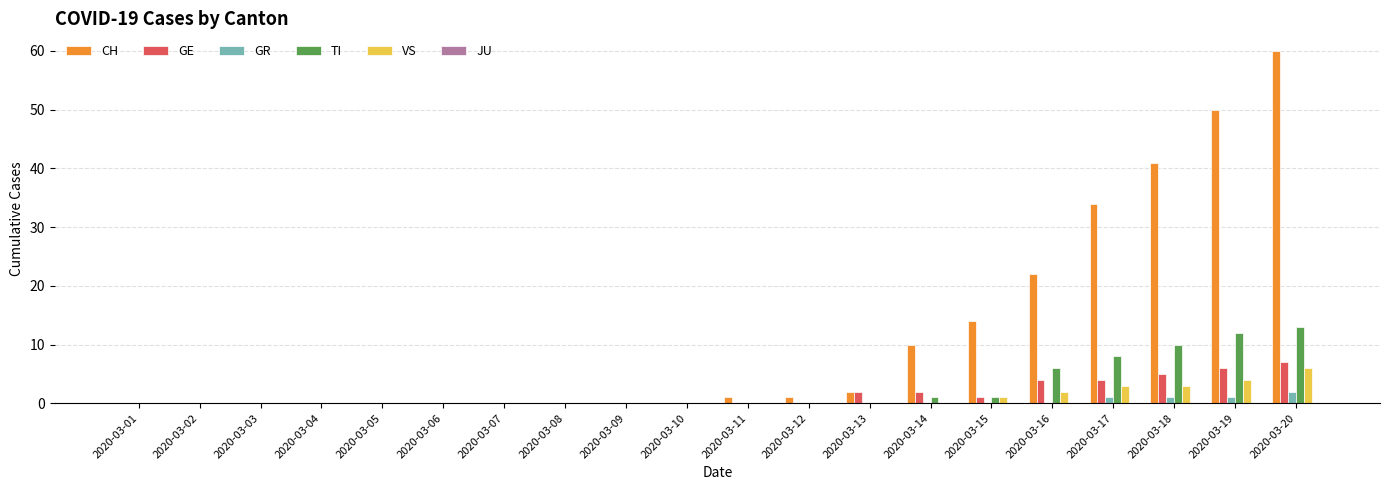

What is the sum of all GE values?

31